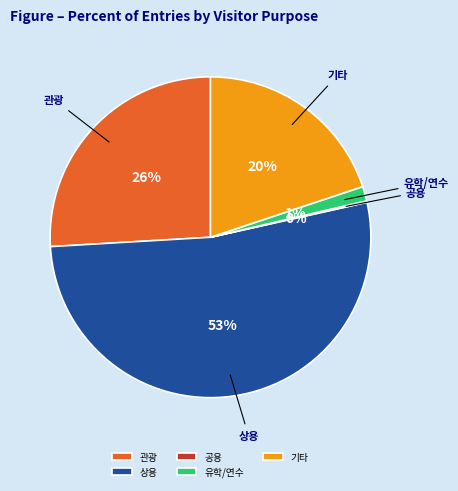

Is it true that 관광 is 26% of the pie?

True